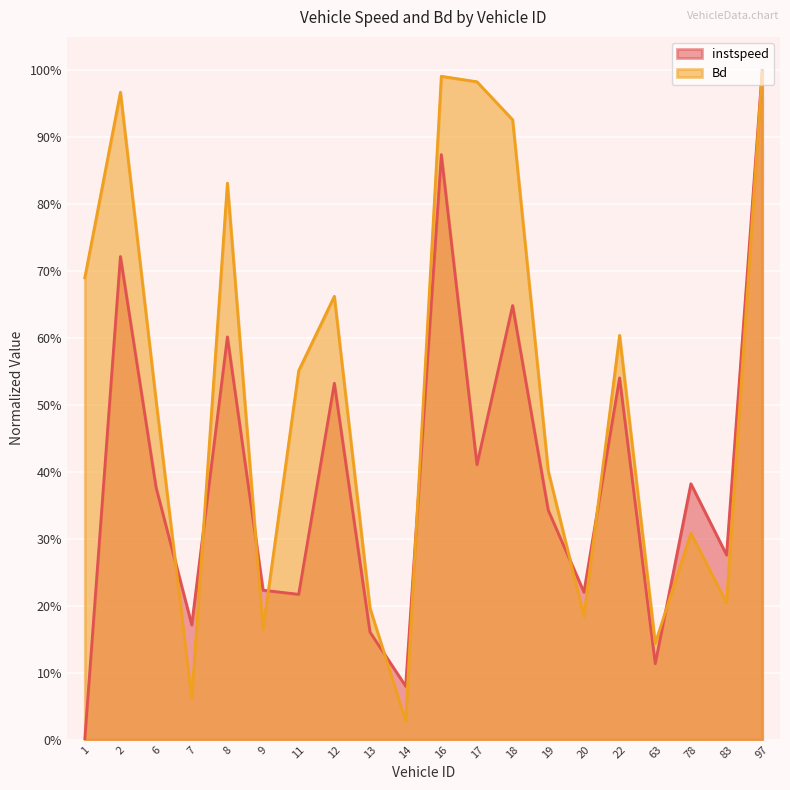

Is the value of instspeed at 63 greater than the value of Bd at 13?

No